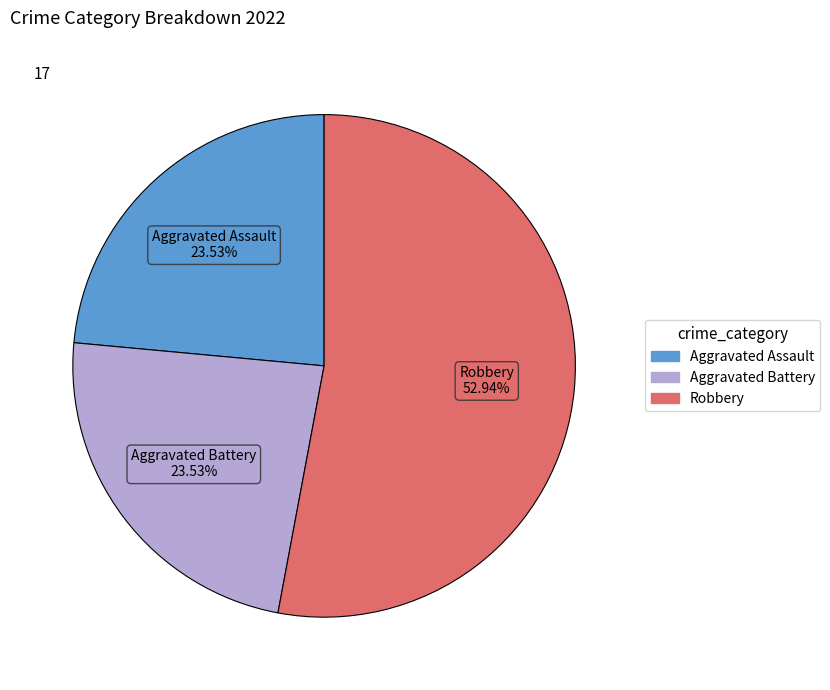

To the nearest percent, what is the average slice percentage?

33%